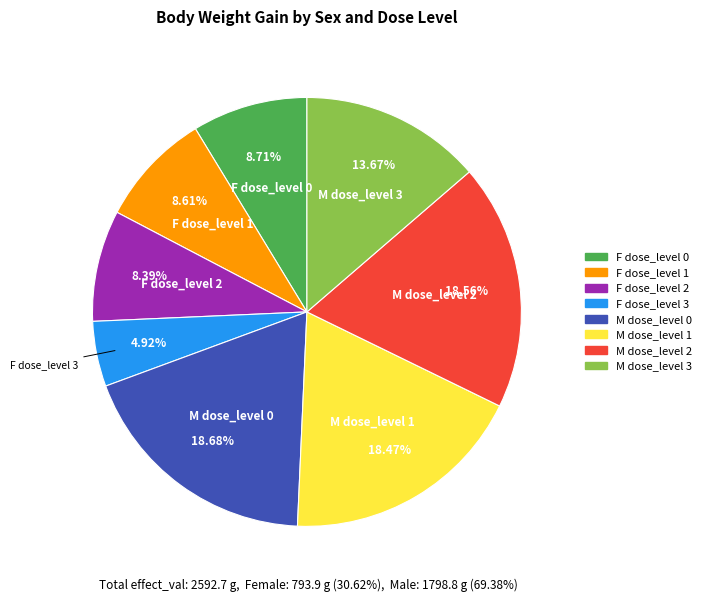

Is there a majority slice in this chart?

No